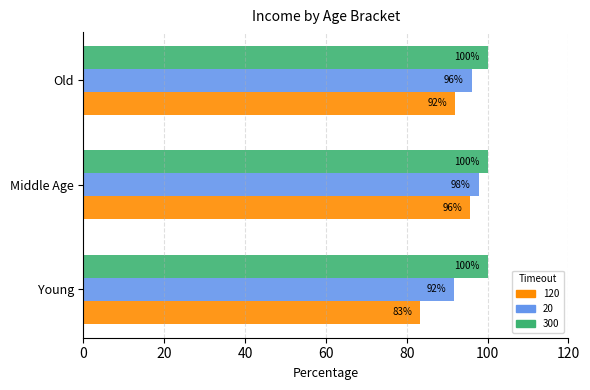

At which category is the sum across all series the highest?

Middle Age